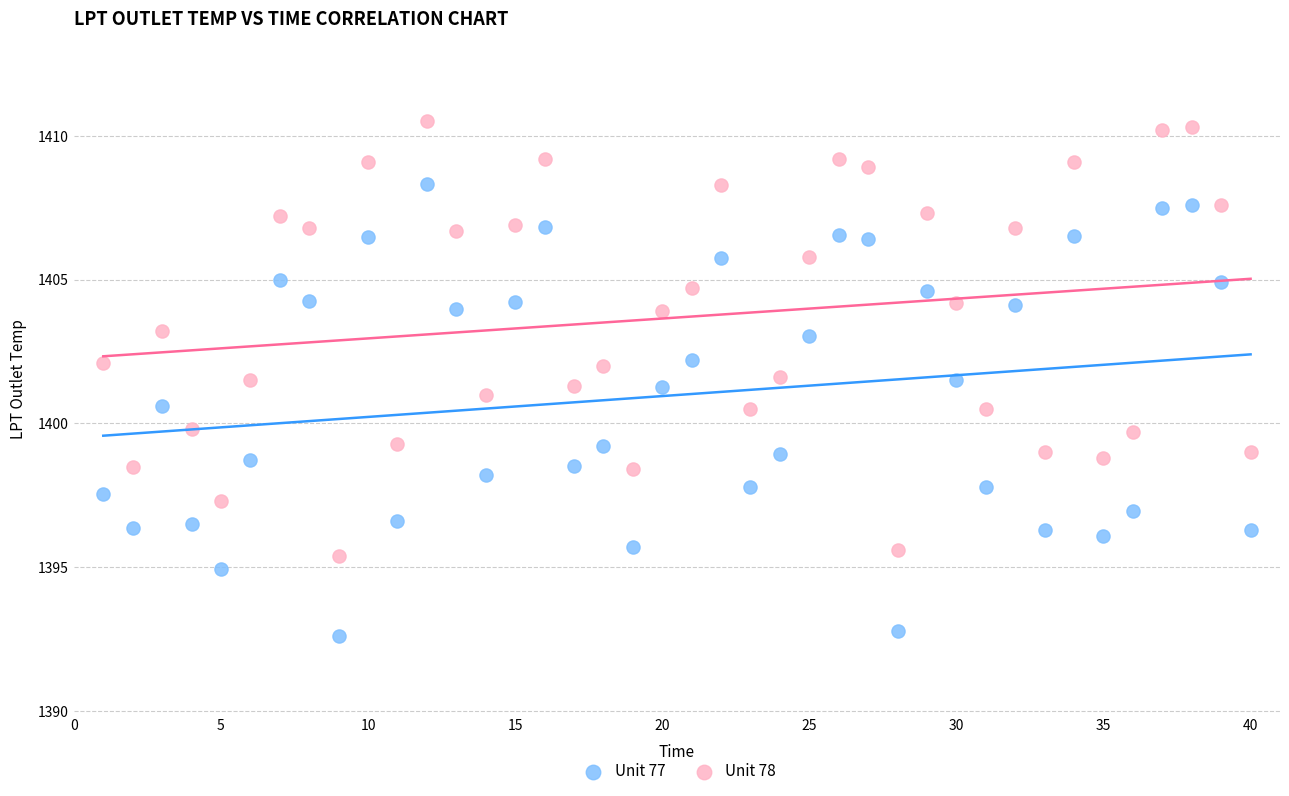

What are all the series names shown in the legend?

Unit 77, Unit 78